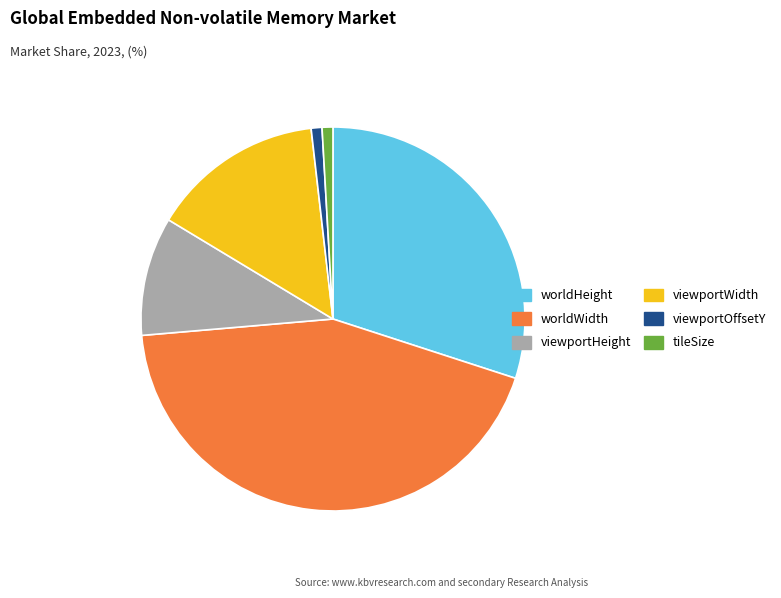

The worldHeight slice represents 30% of the pie. True or false?

True